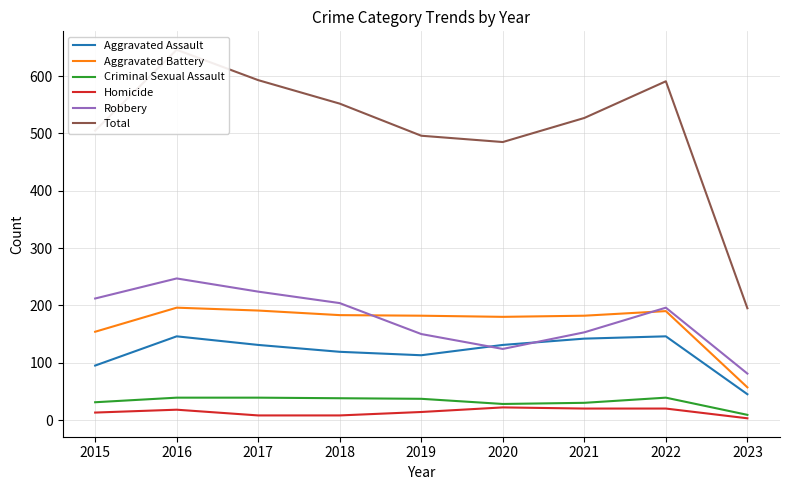

At 2017, list the series in order from smallest to largest.

Homicide, Criminal Sexual Assault, Aggravated Assault, Aggravated Battery, Robbery, Total